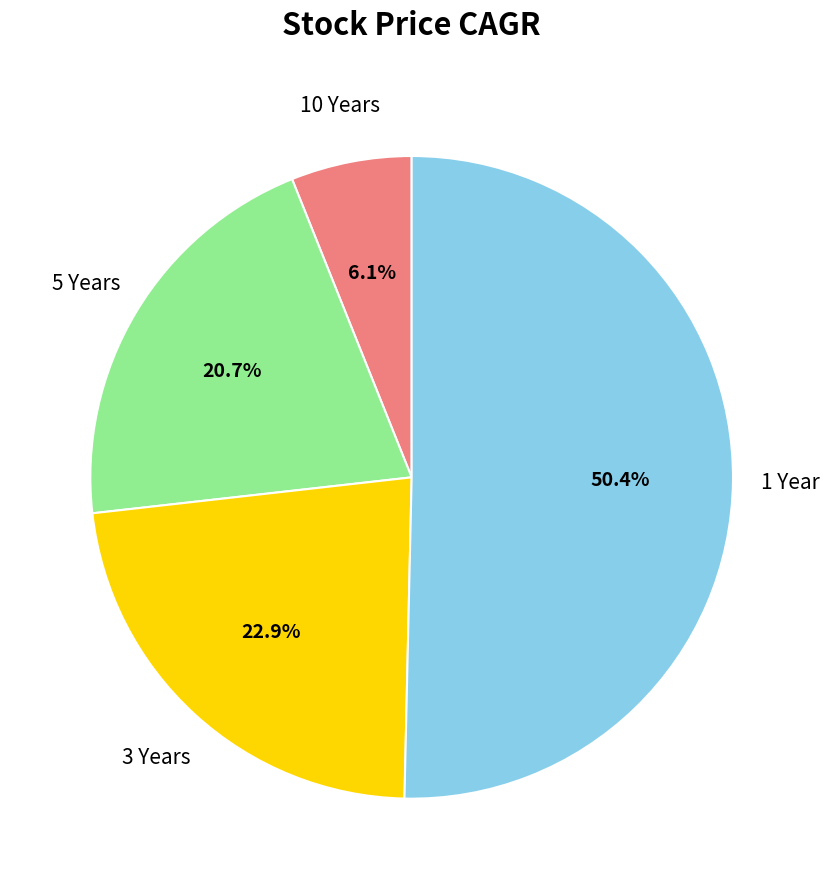

Is there a majority slice in this chart?

Yes